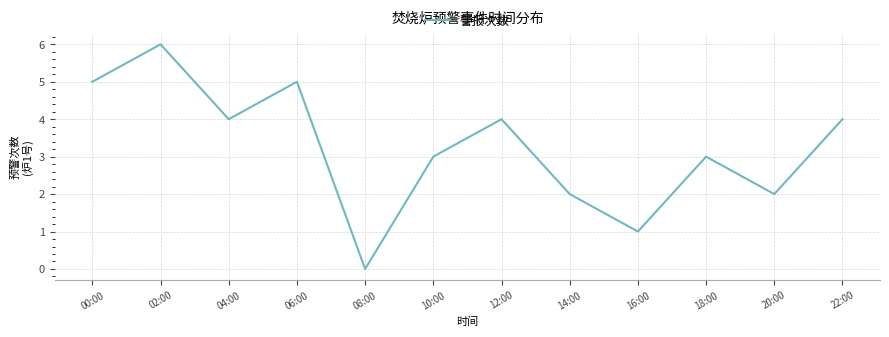

Reading left to right, list all the values displayed in this chart.

00:00=5	02:00=6	04:00=4	06:00=5	08:00=0	10:00=3	12:00=4	14:00=2	16:00=1	18:00=3	20:00=2	22:00=4